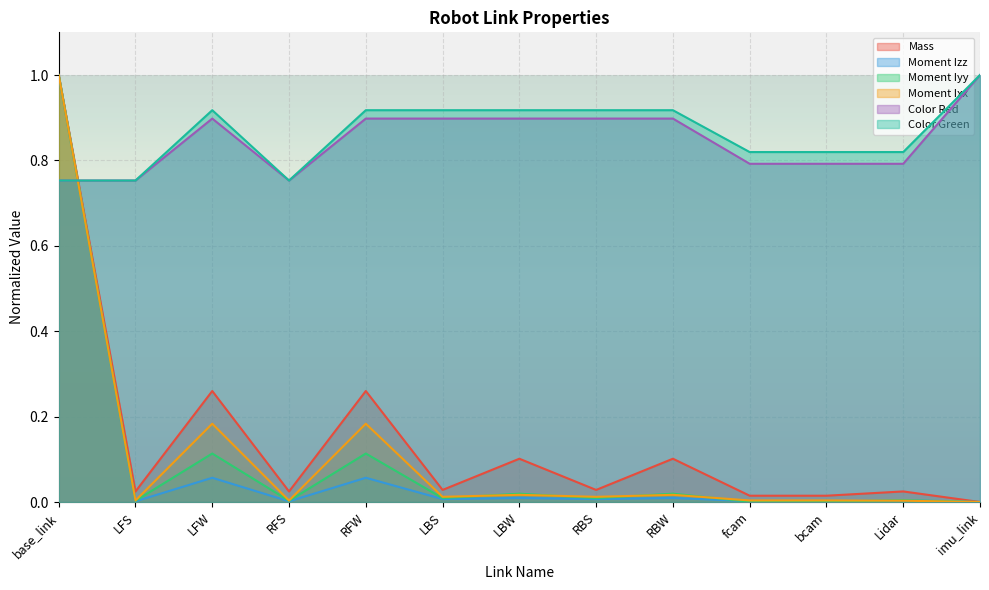

At which category does the chart reach its minimum across all series?

imu_link